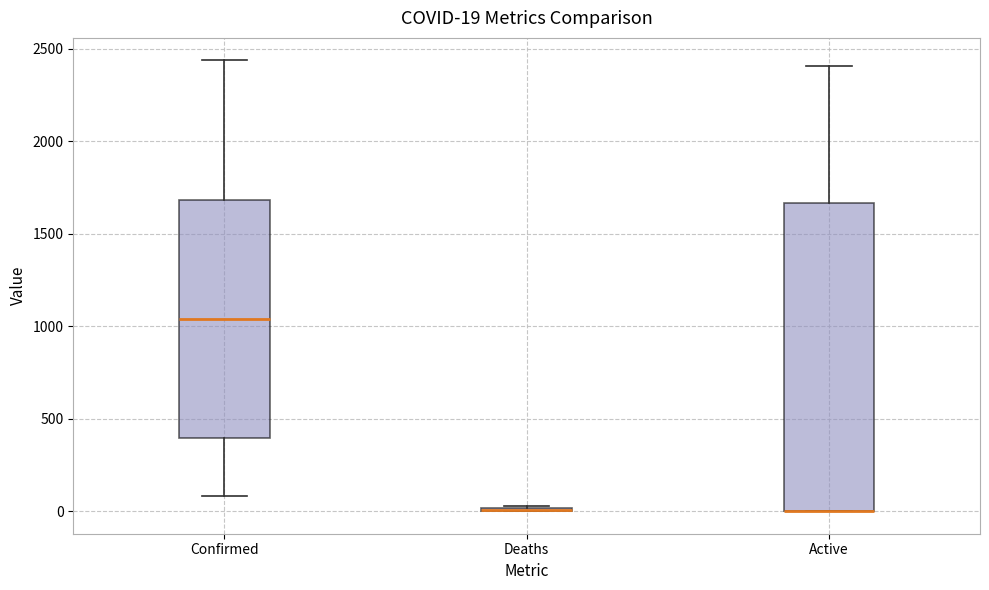

Comparing the boxes themselves (not the whiskers), which one is the tallest?

Active